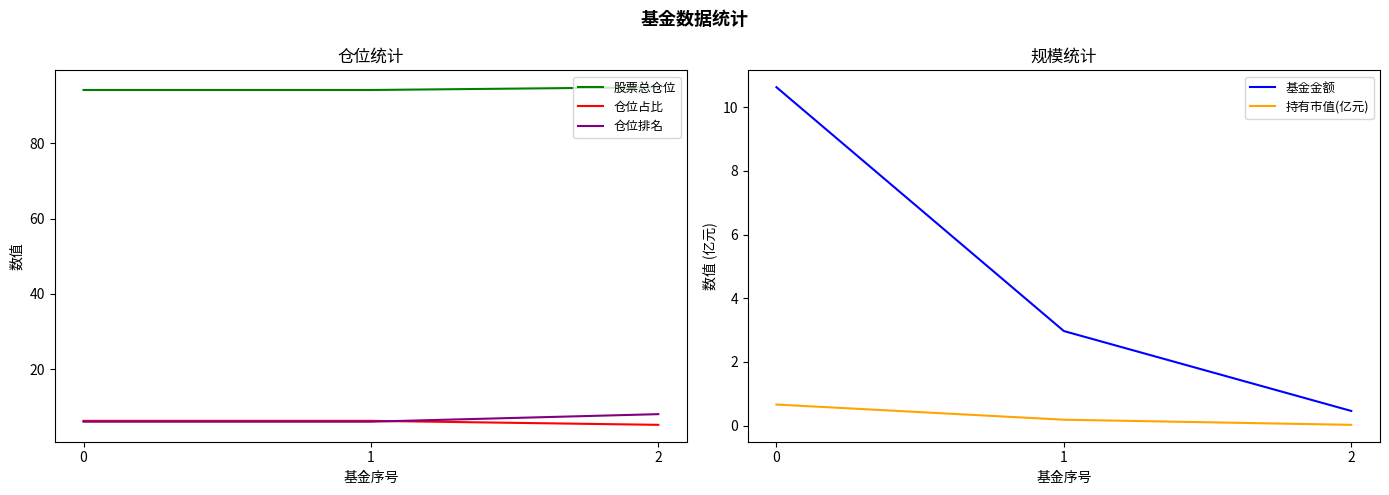

Reading left to right, what are all the values shown in this chart?

股票总仓位: 0=94.2	1=94.2	2=94.9
仓位占比: 0=6.2	1=6.2	2=5.2
仓位排名: 0=6.0	1=6.0	2=8.0
基金金额: 0=10.6	1=3.0	2=0.5
持有市值(亿元): 0=0.7	1=0.2	2=0.0